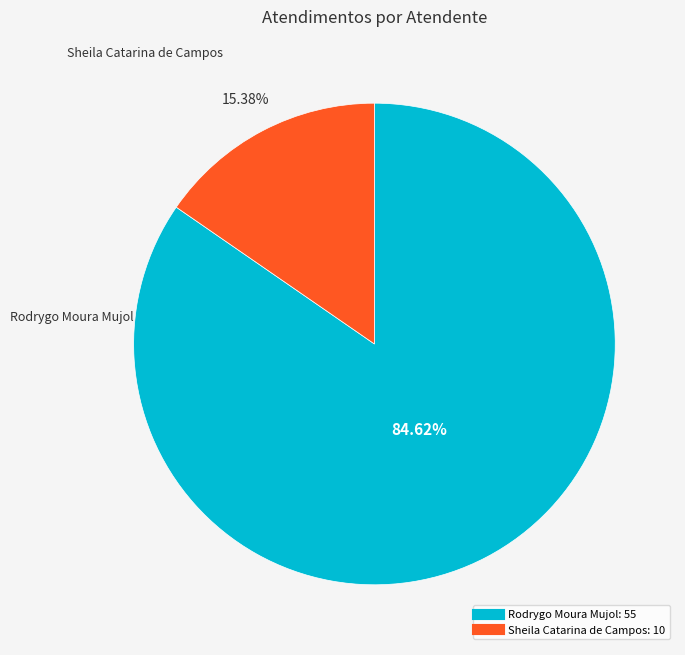

What is the ratio of the value at Sheila Catarina de Campos to the value at Rodrygo Moura Mujol?

0.2